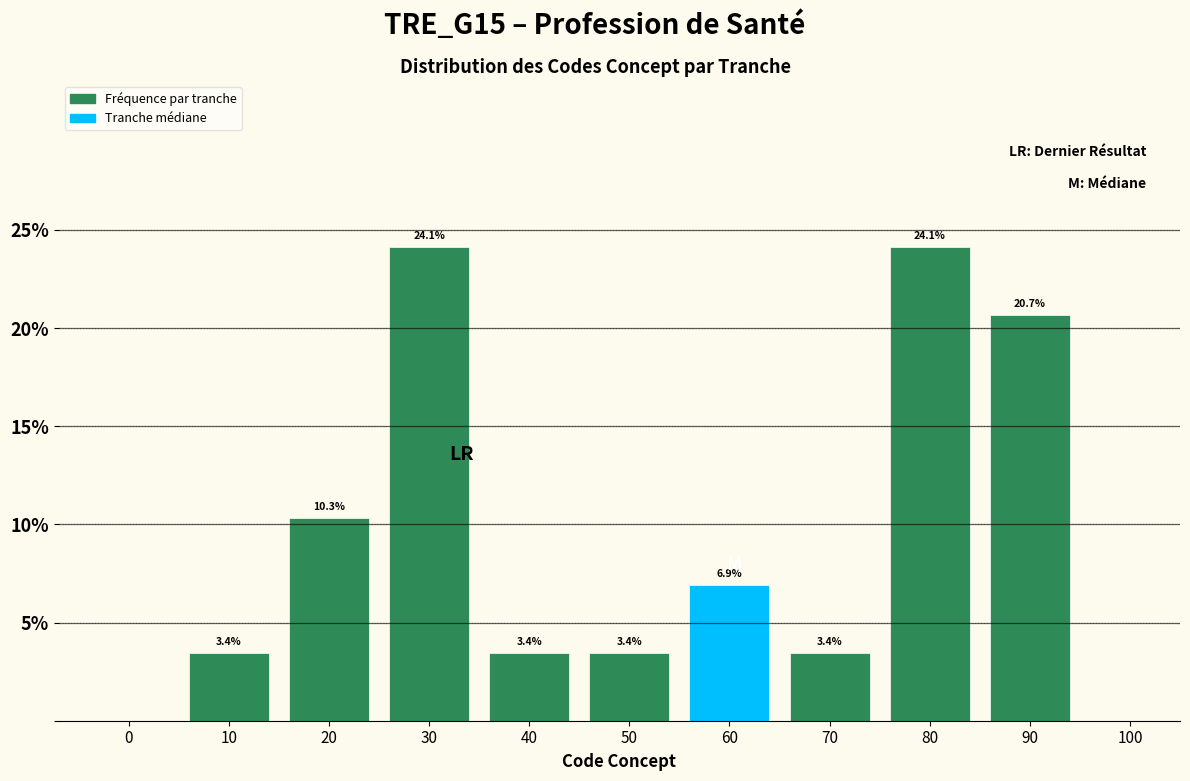

Reading left to right, list all the values displayed in this chart.

0=0.0	10=3.4	20=10.3	30=24.1	40=3.4	50=3.4	60=6.9	70=3.4	80=24.1	90=20.7	100=0.0